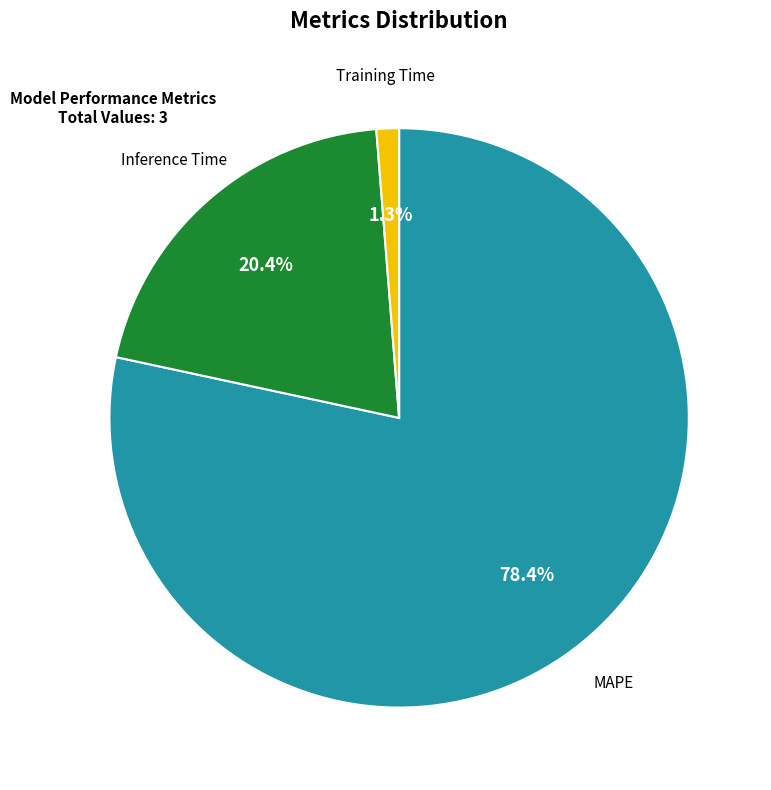

How many segments does this pie chart have?

3